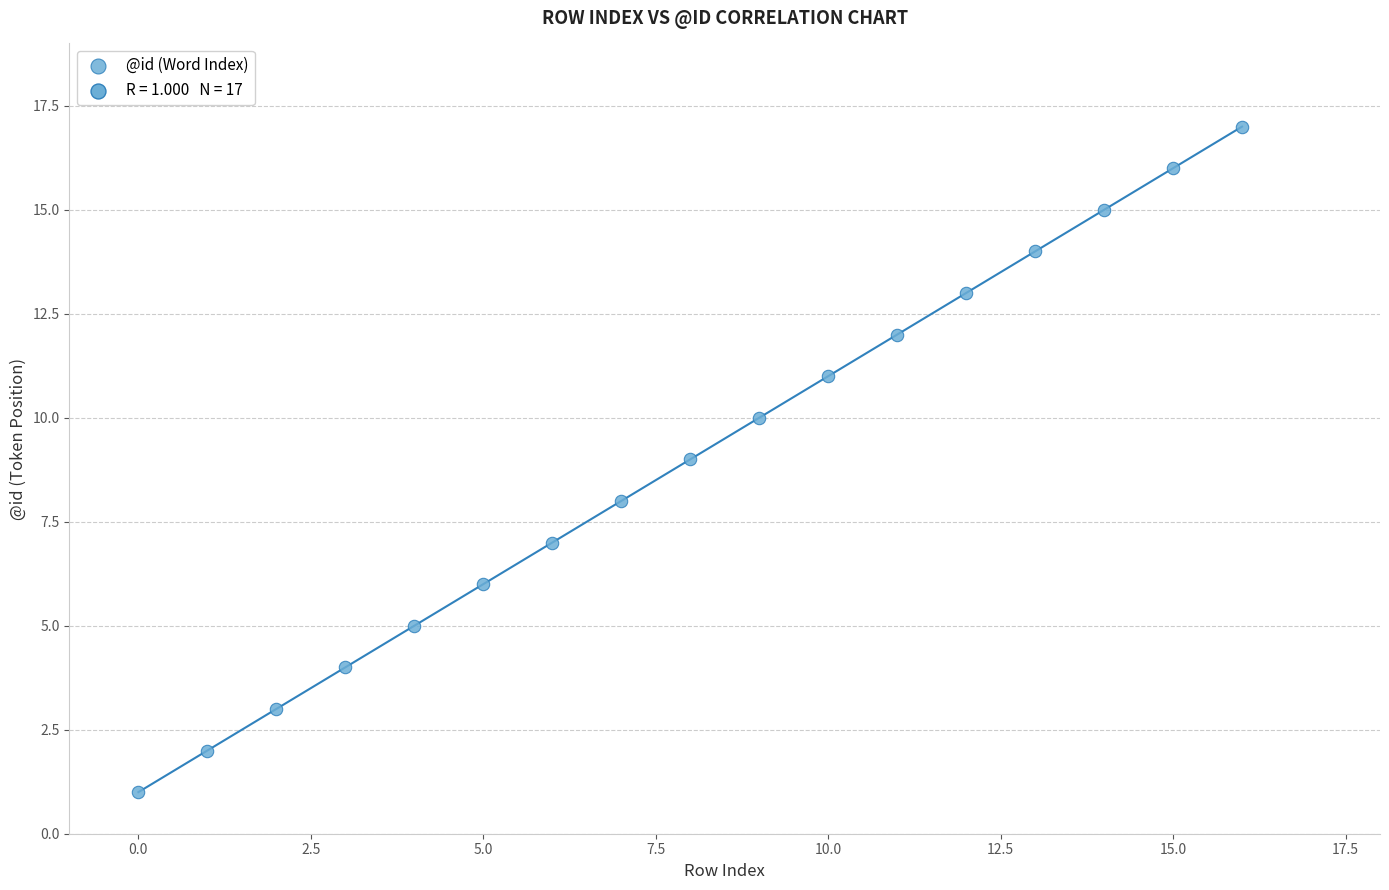

What is the range of Y values (max minus min)?

16